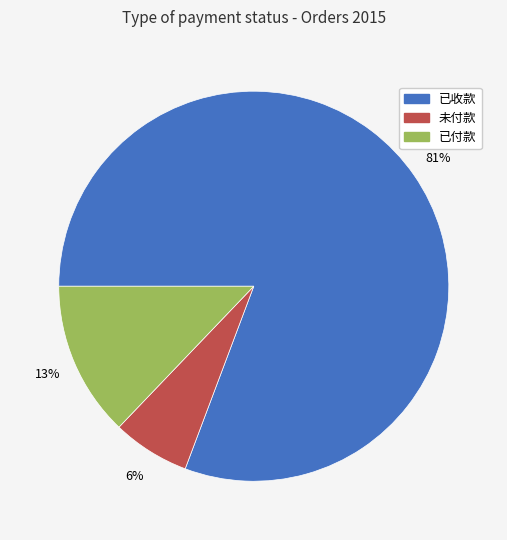

To the nearest percent, what is the average slice percentage?

33%